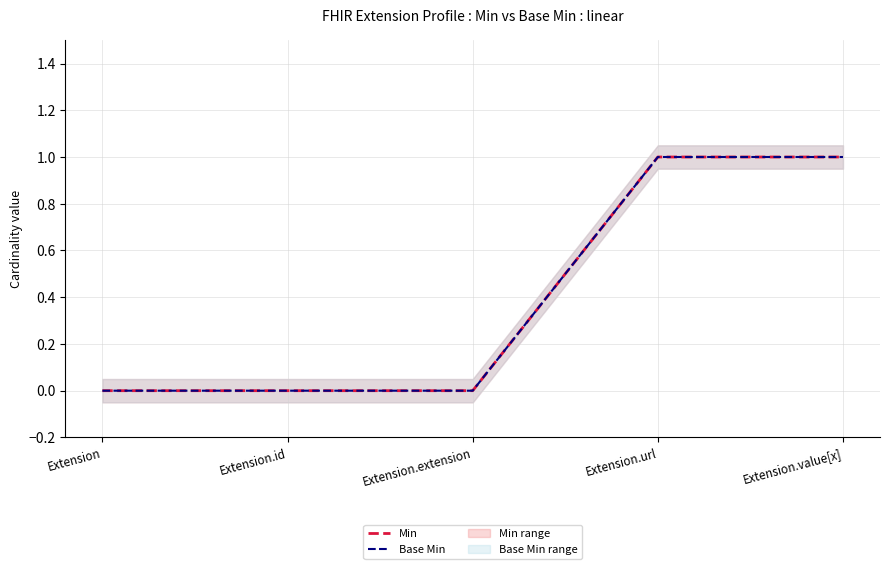

What is the difference between the maximum and minimum values in the Min series?

1